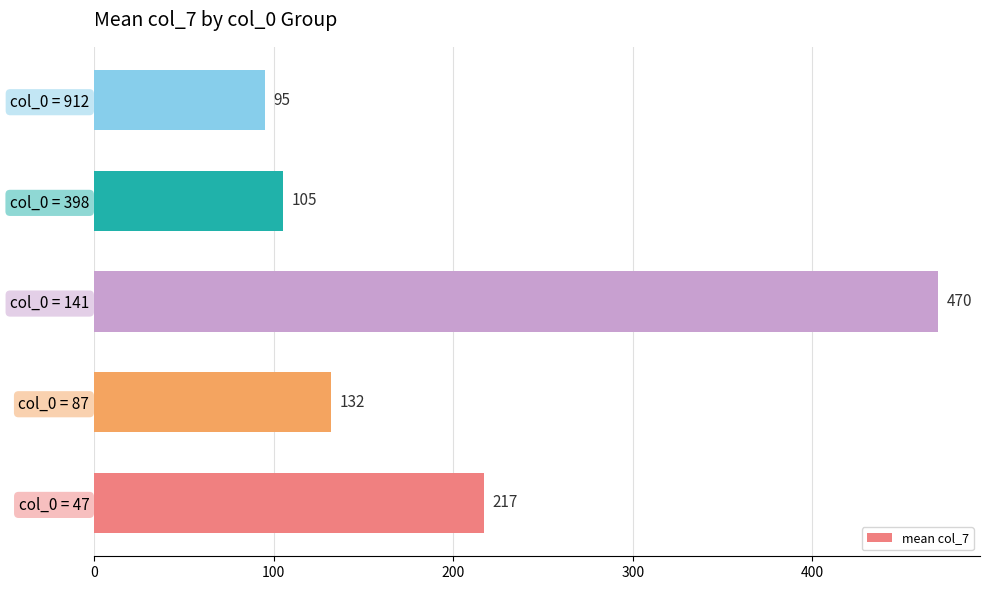

Reading bottom to top, list all the values displayed in this chart.

217	132	470	105	95